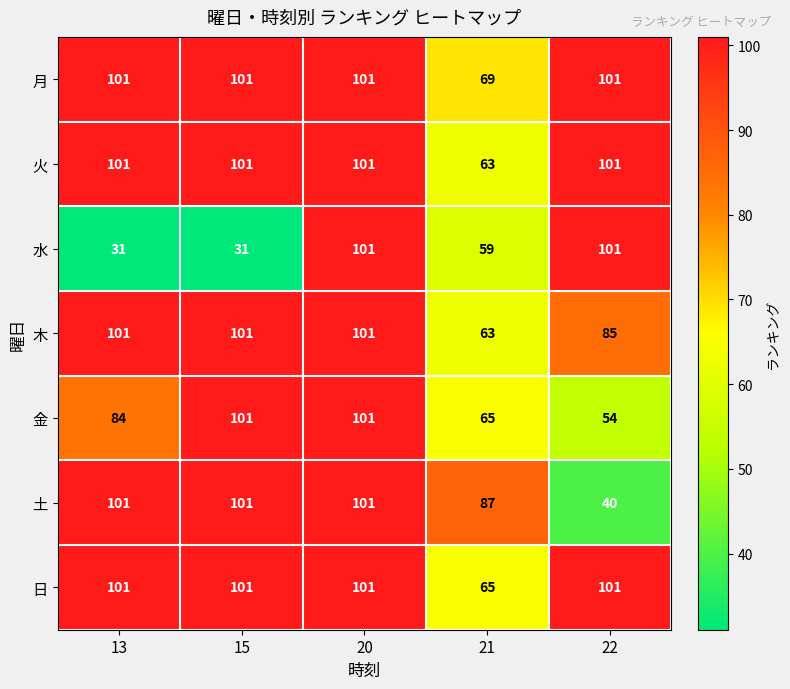

What is the approximate value of 土 at 15, to the nearest 5?

100